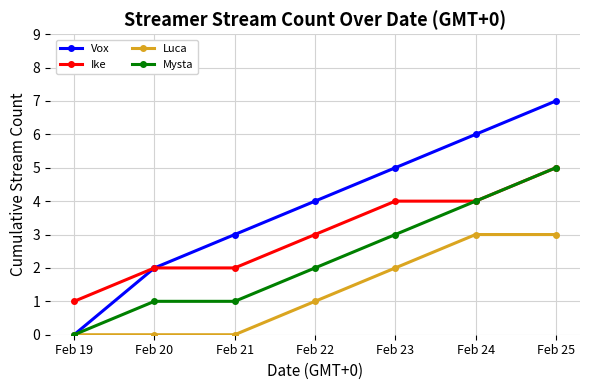

List the series in order of their overall mean, lowest first.

Luca, Mysta, Ike, Vox